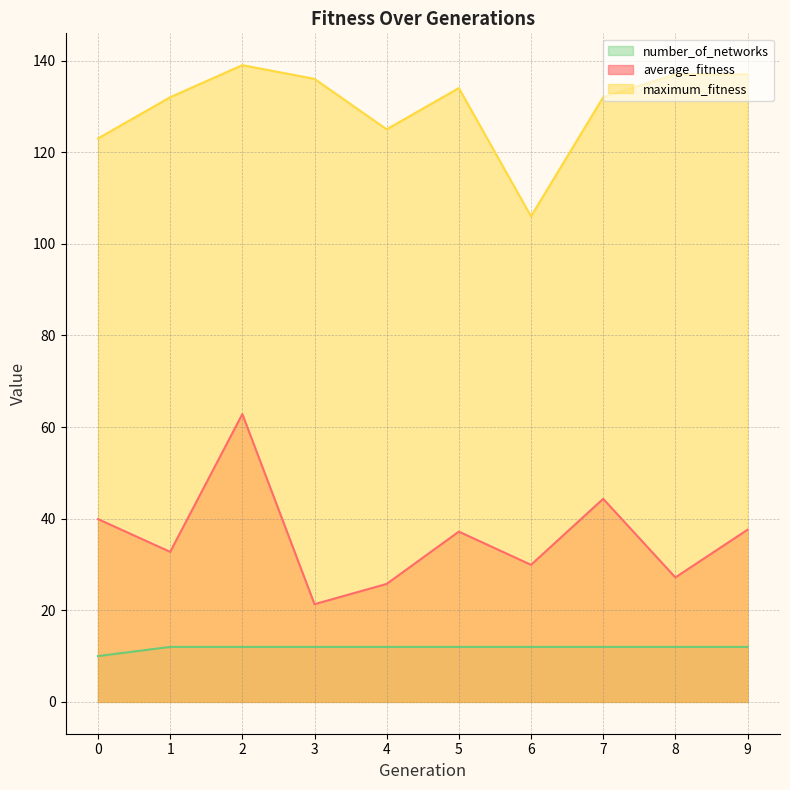

What are all the series names shown in the legend?

number_of_networks, average_fitness, maximum_fitness